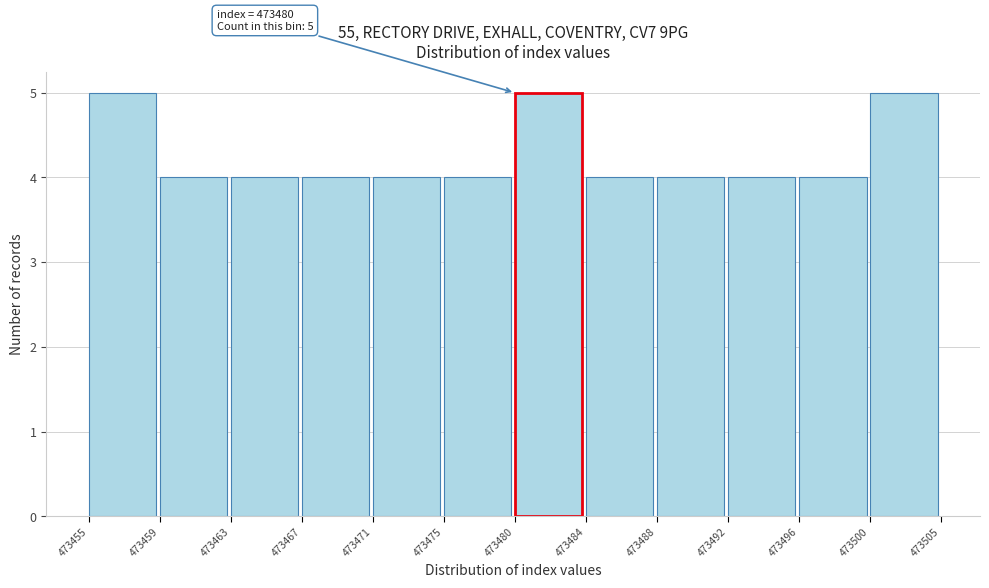

Reading left to right, extract all data points from this chart.

473455=5	473459=4	473463=4	473467=4	473471=4	473475=4	473480=5	473484=4	473488=4	473492=4	473496=4	473500=5